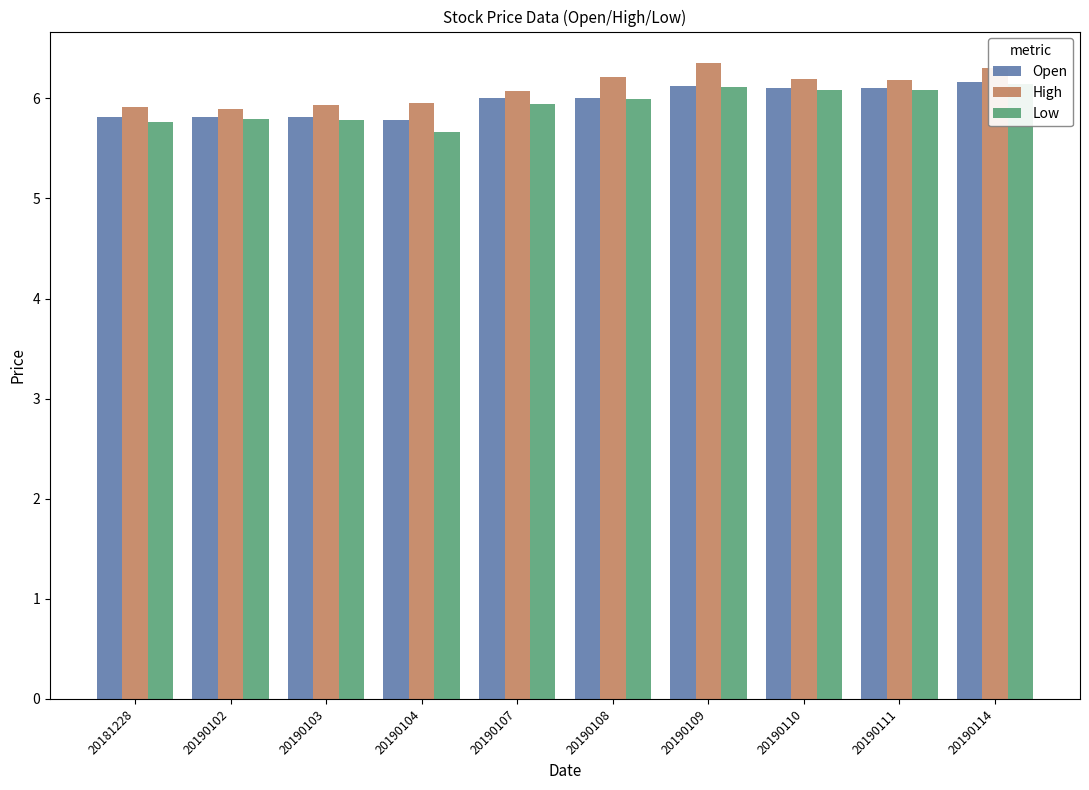

Is it true that Open equals 5.8 at 20190102?

True